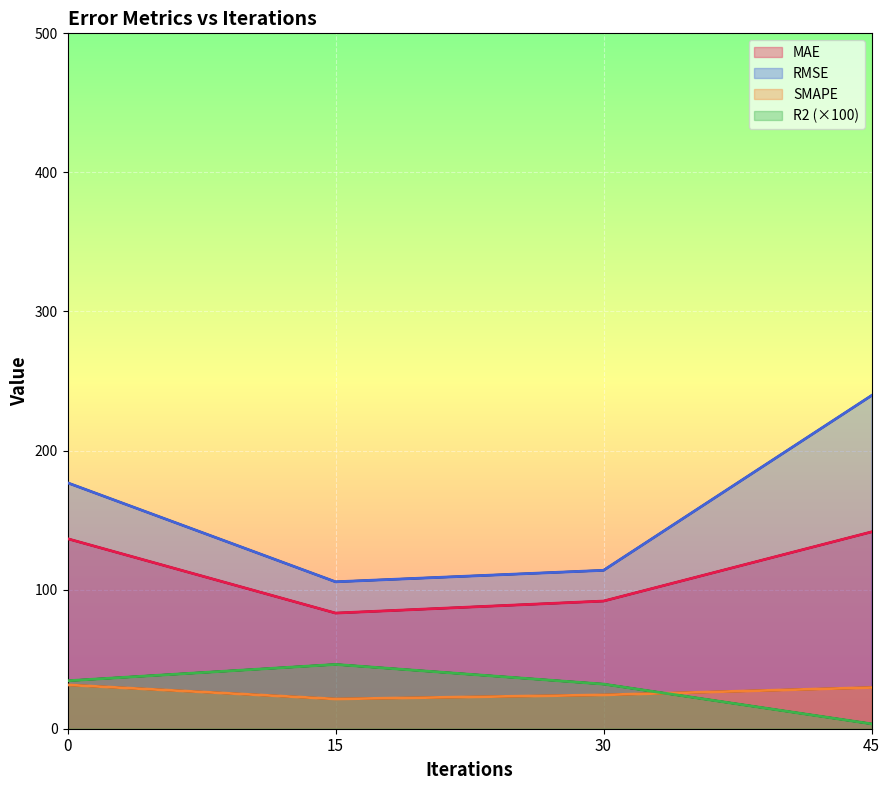

What is the difference between the second highest and minimum values in the RMSE series?

71.2